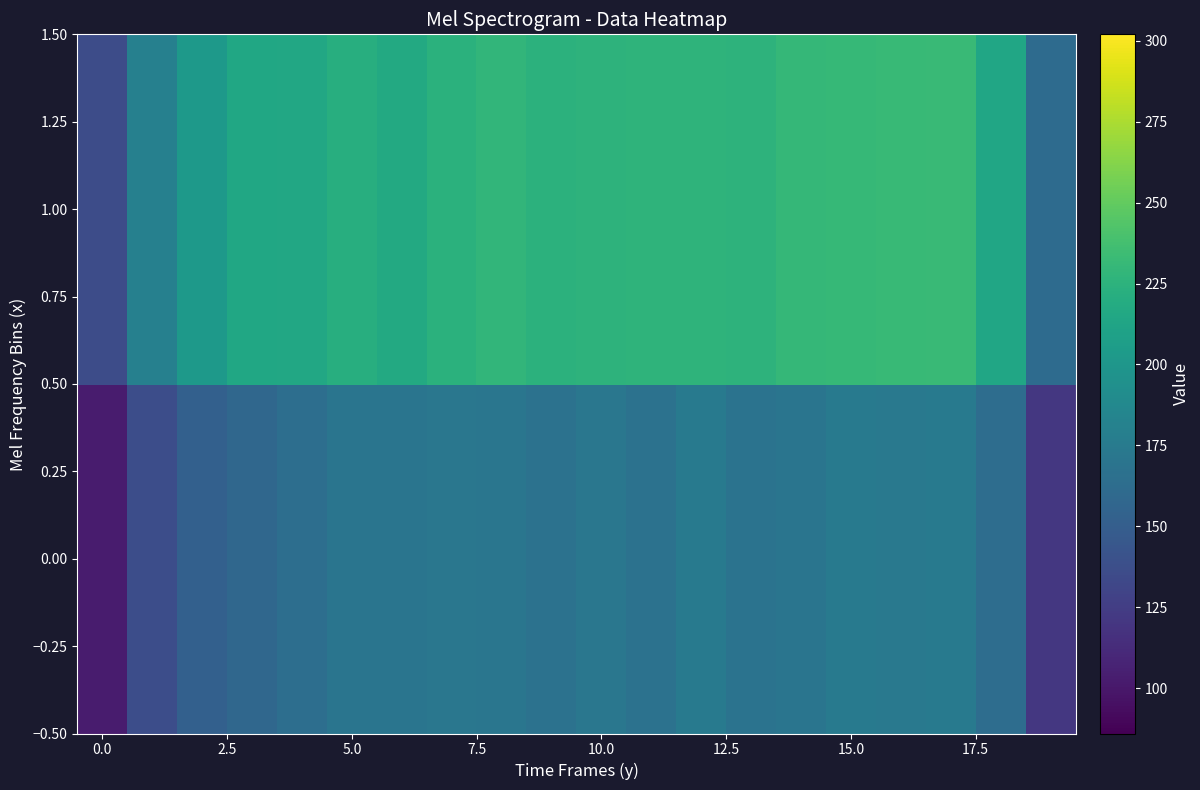

What is the minimum value shown in the chart?

102.2